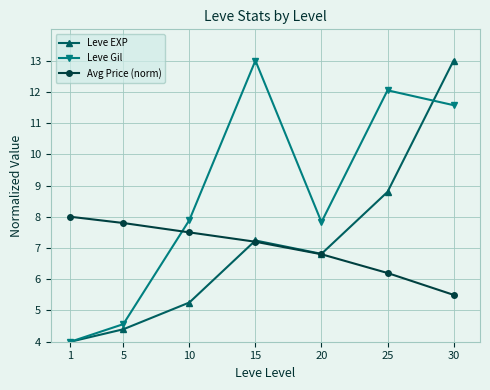

Which series changed the most between 5 and 10?

Leve Gil